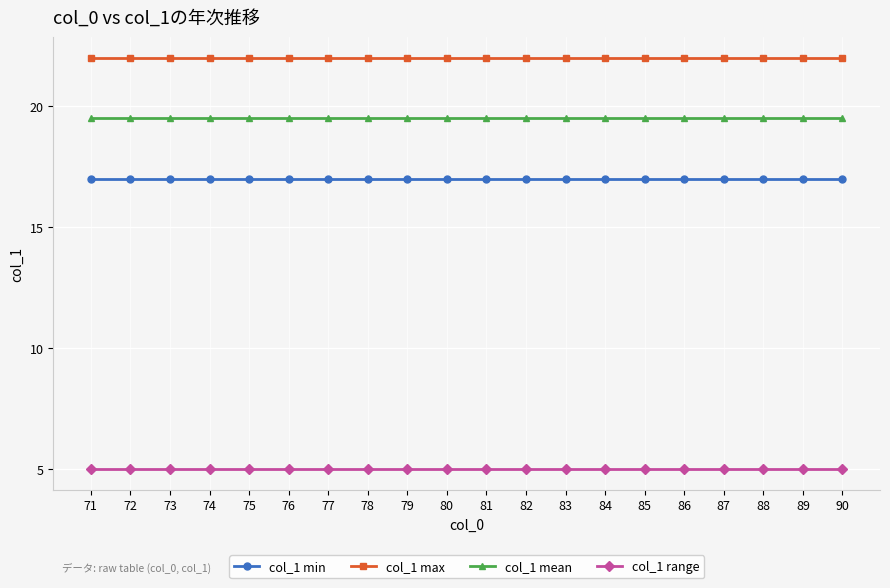

What is the sum of the col_1 range values at 78 and 85?

10.0